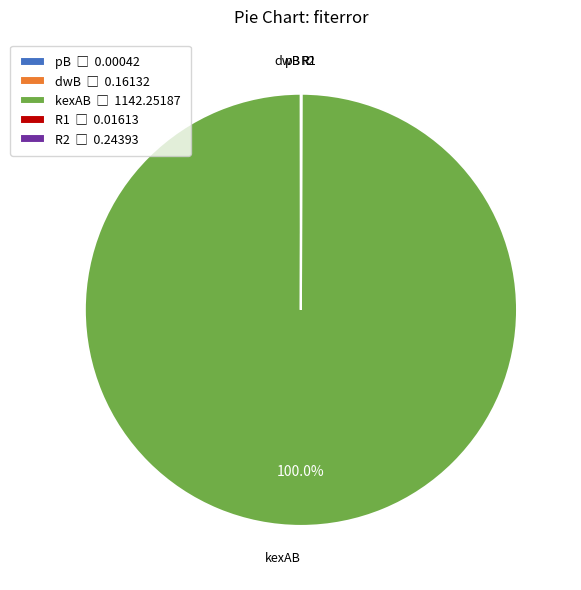

Does any single category account for the majority?

Yes